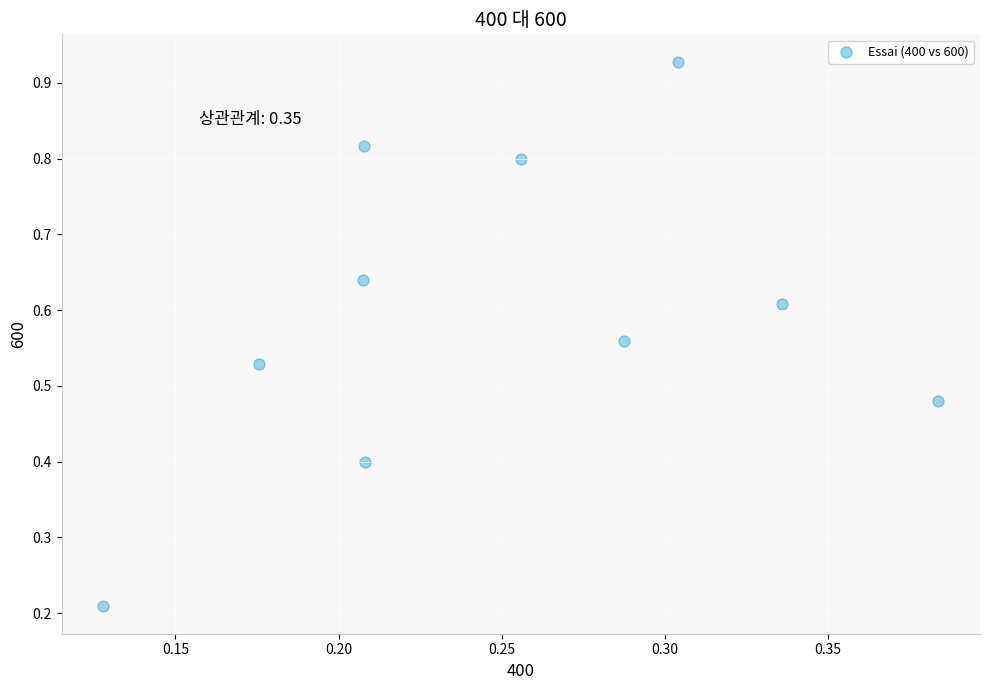

What is the range of X values (max minus min)?

0.3